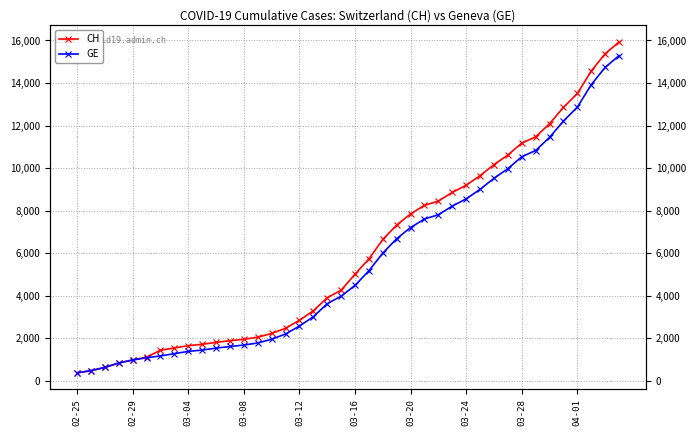

Does the chart display data point markers on the line(s)?

Yes